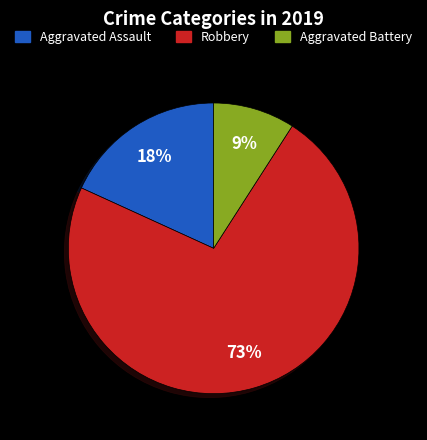

Rank the categories by value from highest to lowest.

Robbery, Aggravated Assault, Aggravated Battery